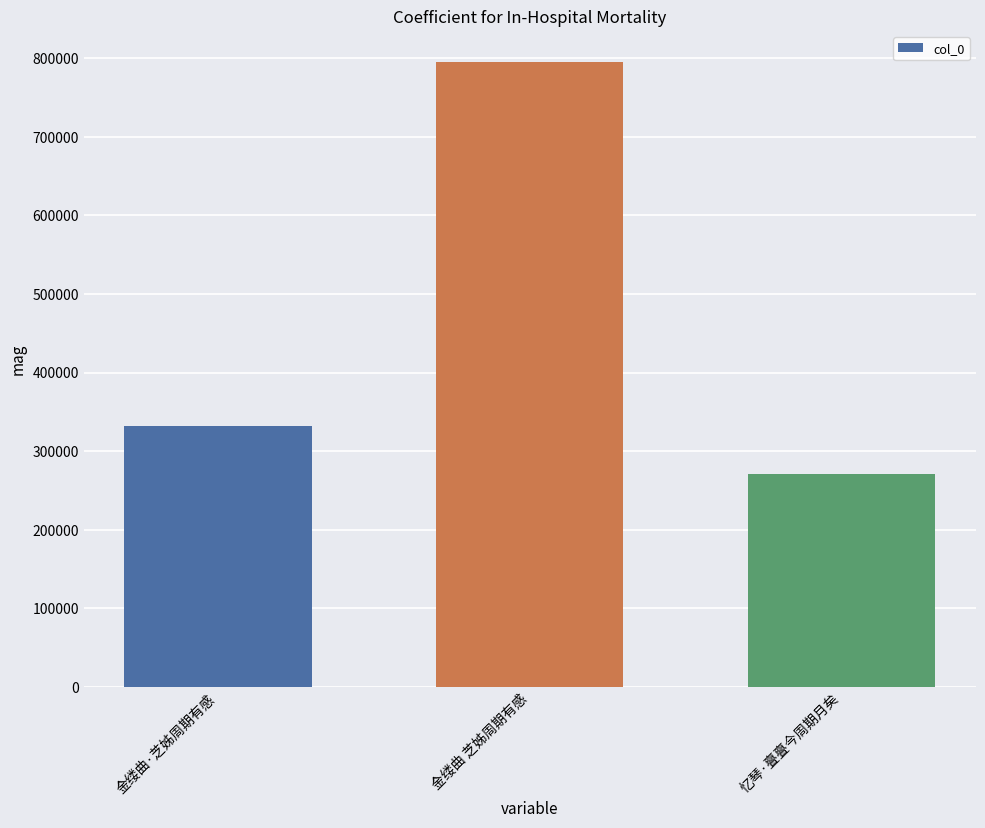

Reading right to left, extract all data points from this chart.

忆琴·亹亹今周期月矣=270448	金缕曲 芝姊周期有感=794880	金缕曲·芝姊周期有感=332332